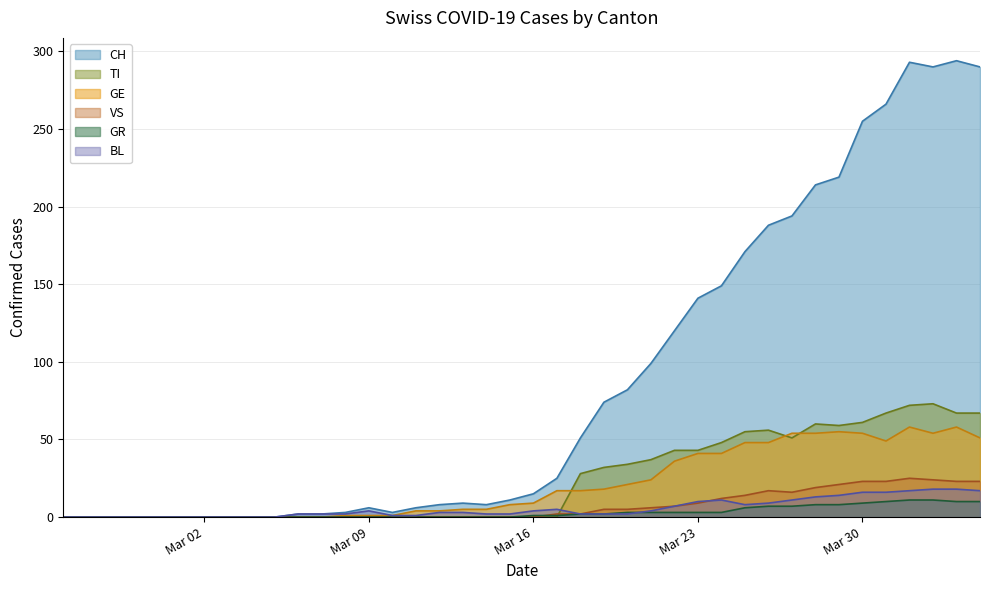

What is the label of the 24th point from the right?

2020-03-12